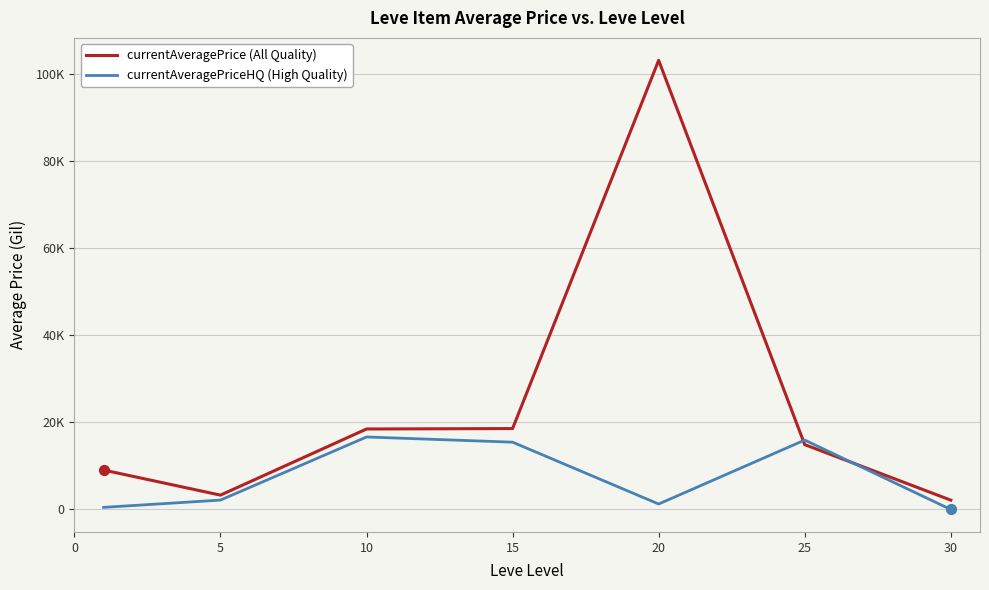

At which category is the sum across all series the highest?

20